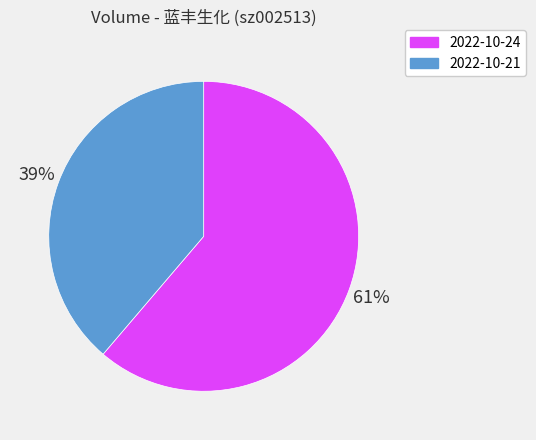

Is it true that 2022-10-21 is 30% of the pie?

False